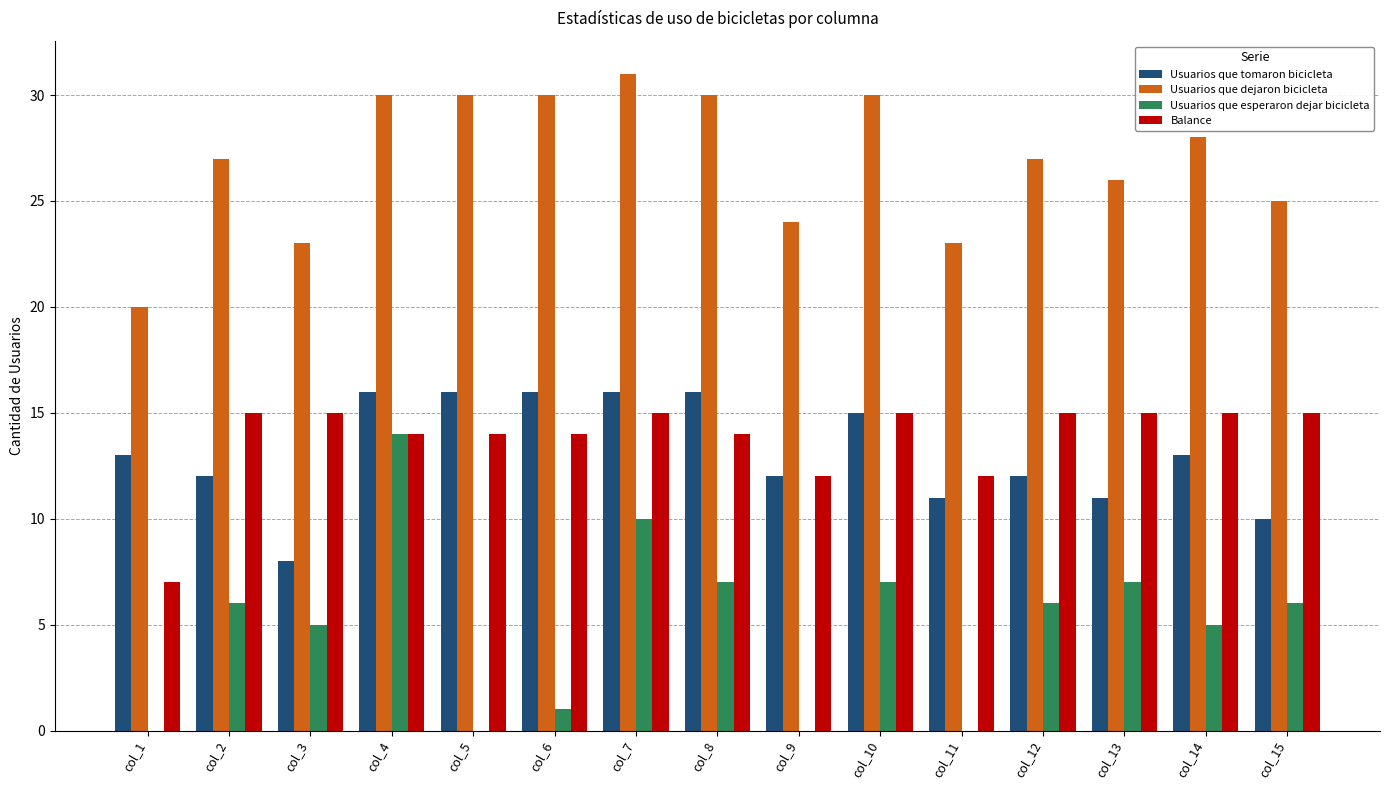

How many series are shown in this chart?

4